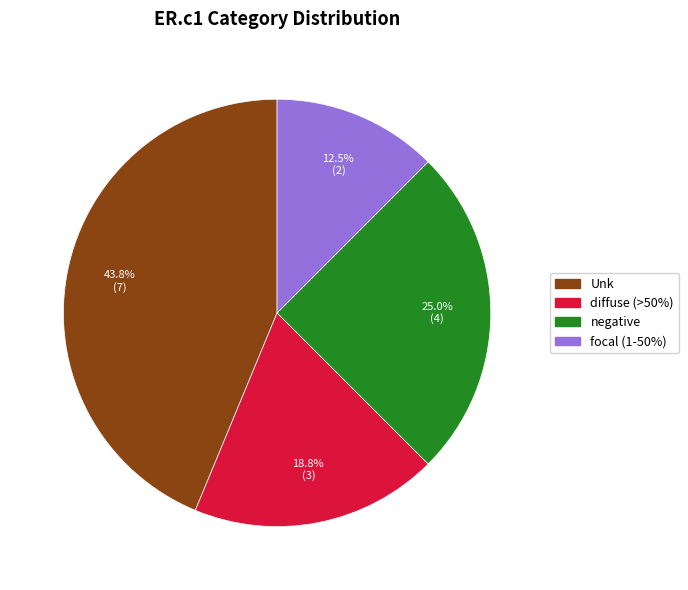

Does any single category account for the majority?

No